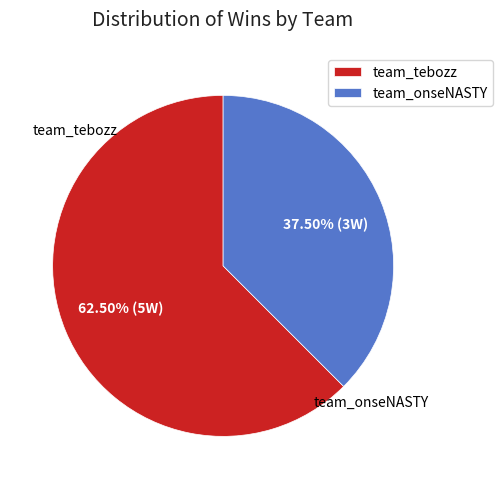

Do team_onseNASTY and team_tebozz together represent more than half of the pie?

Yes